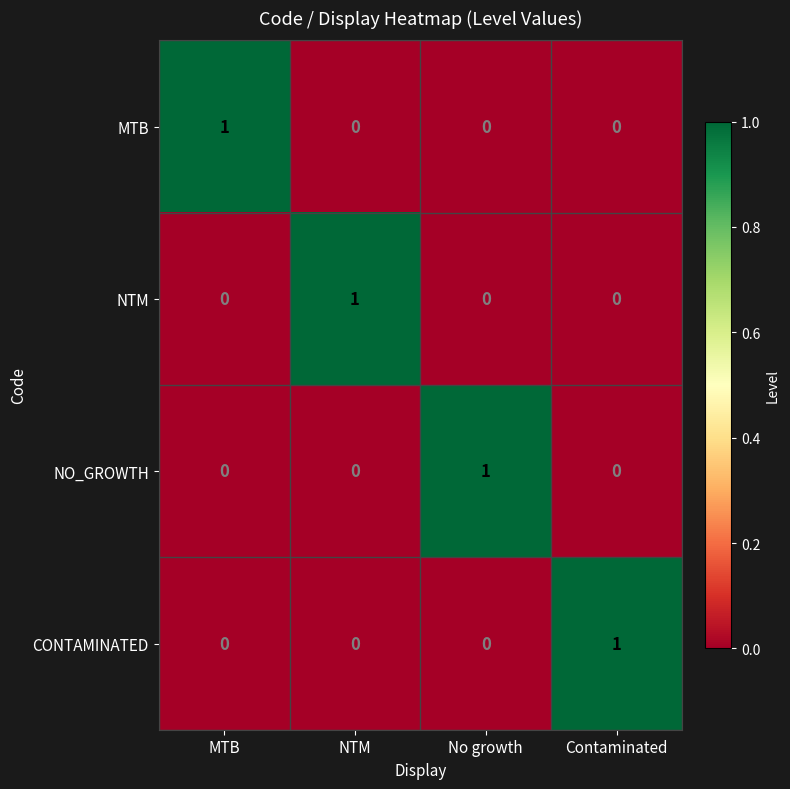

Is the value of MTB at MTB greater than the value of CONTAMINATED at NTM?

Yes